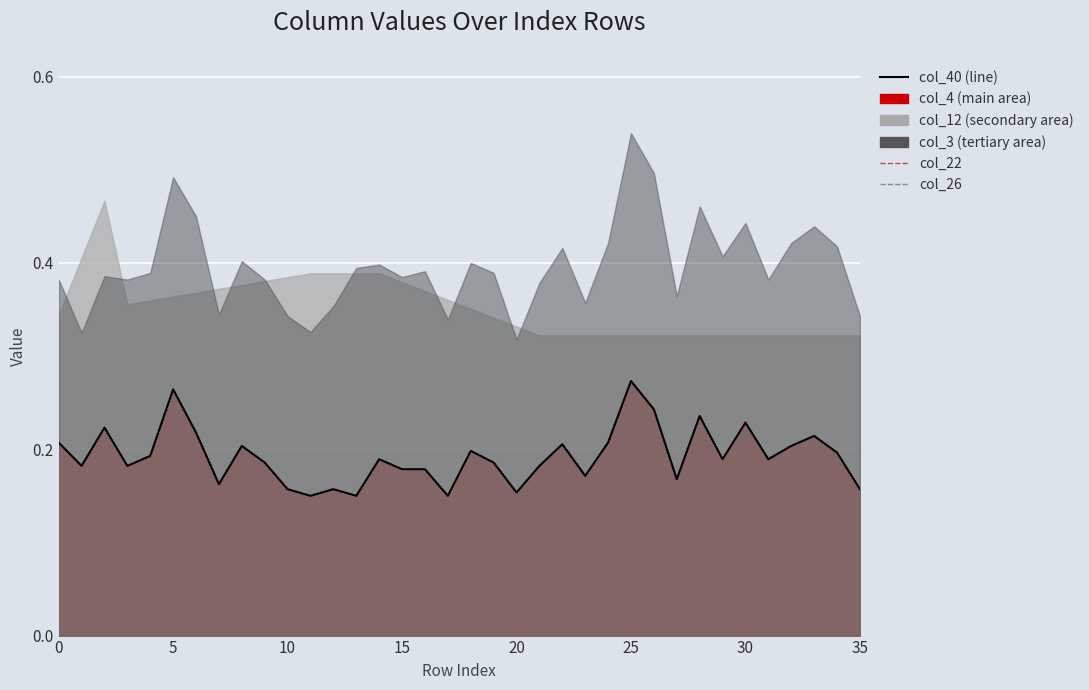

Count the col_40 values in the range 0 to 1.

36